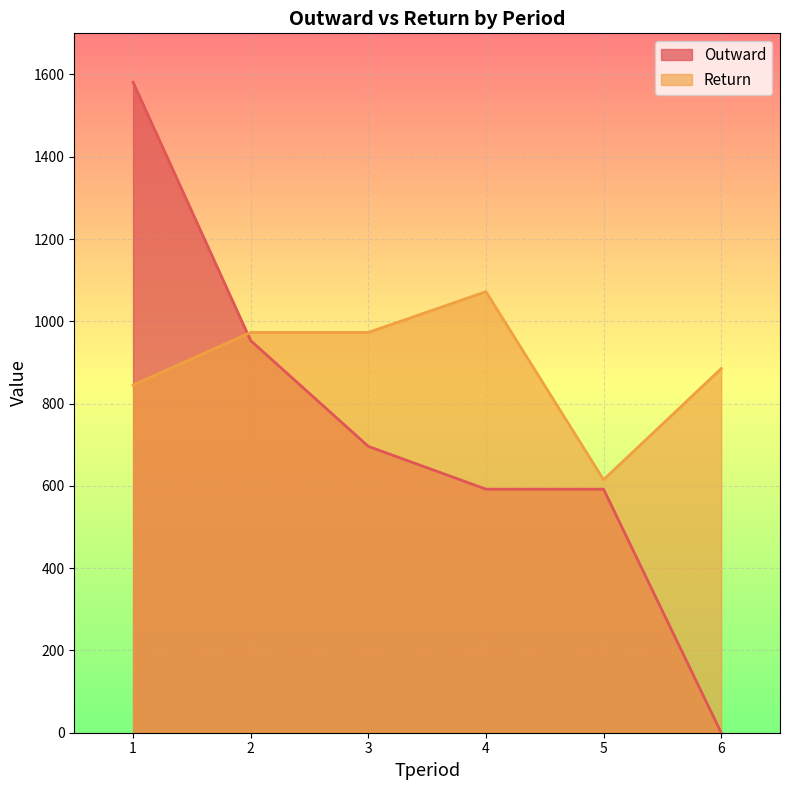

Which label corresponds to the largest value in the chart?

1